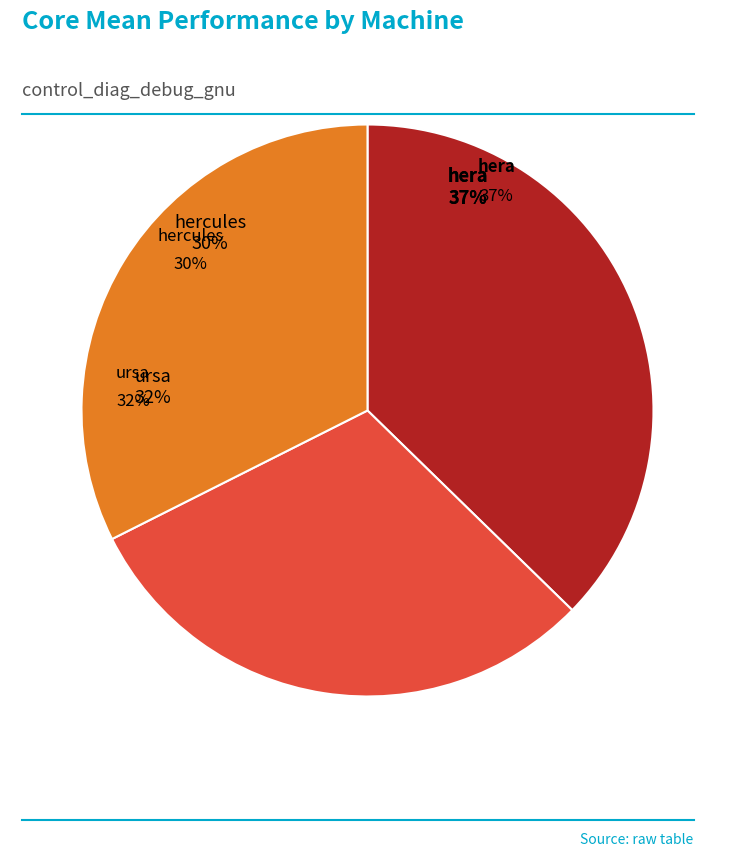

To the nearest percent, what portion does hera represent?

37%